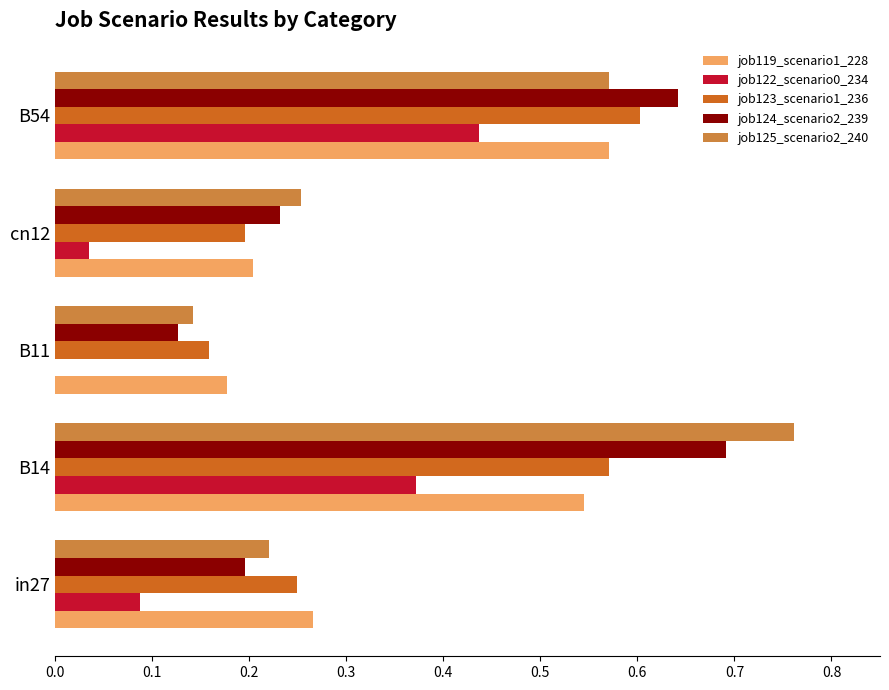

What is the sum of the job124_scenario2_239 values at B54 and B14?

1.3